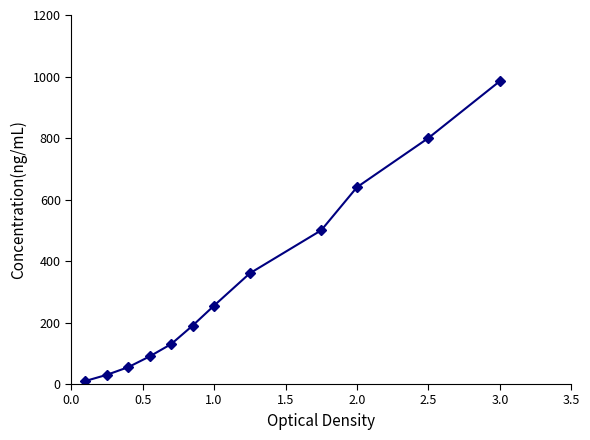

How many lines are shown in the chart?

1